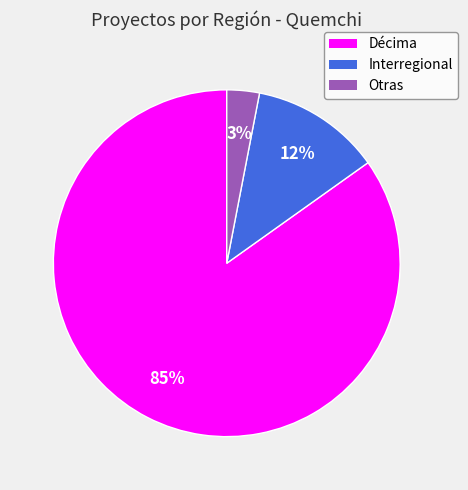

To the nearest percent, what is the average slice percentage?

33%